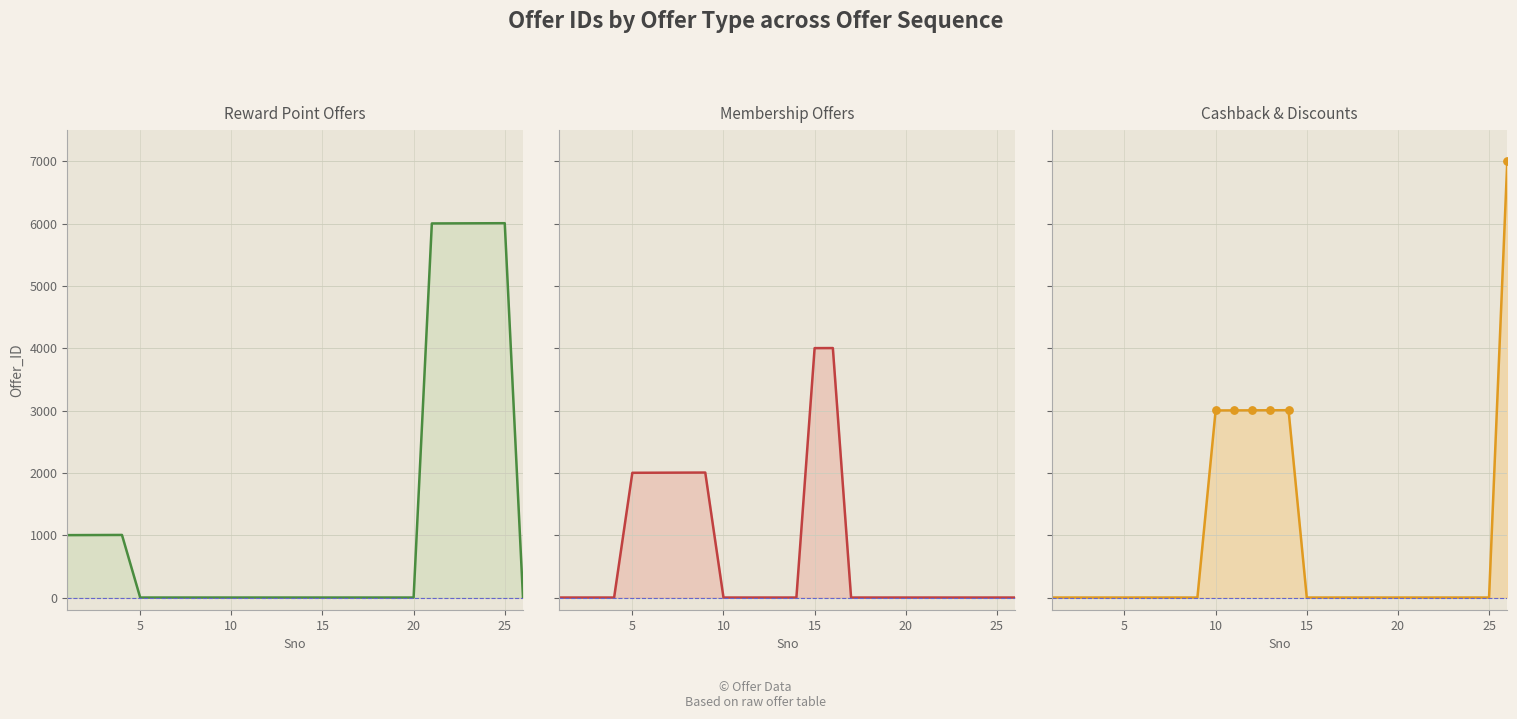

Which series has the largest total across all categories?

Reward Point